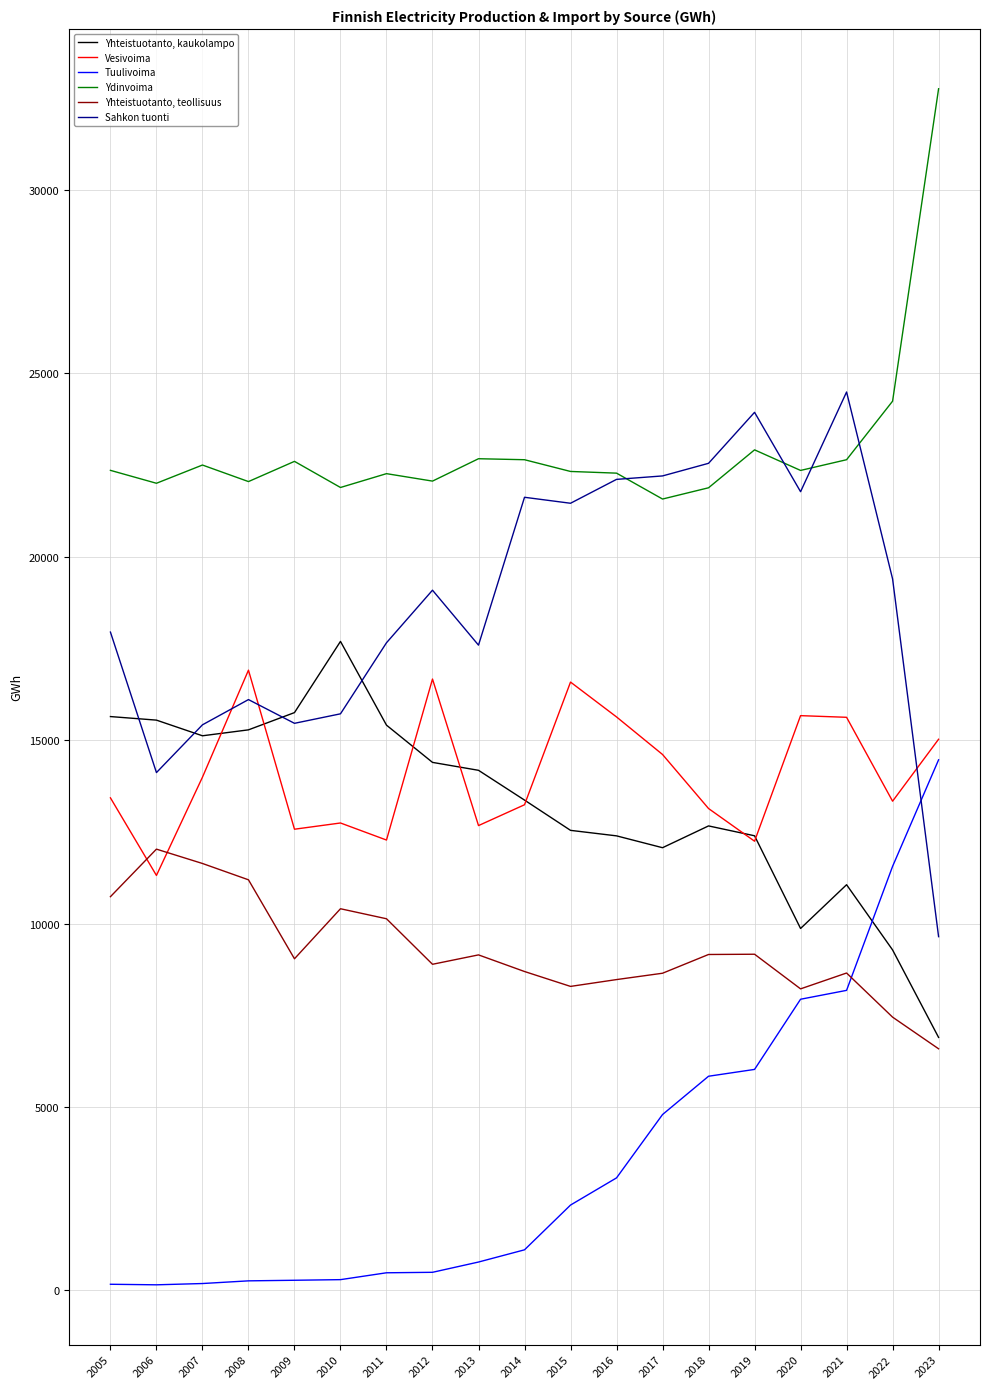

The Yhteistuotanto, kaukolampo series shows 11060 at 2021. True or false?

True